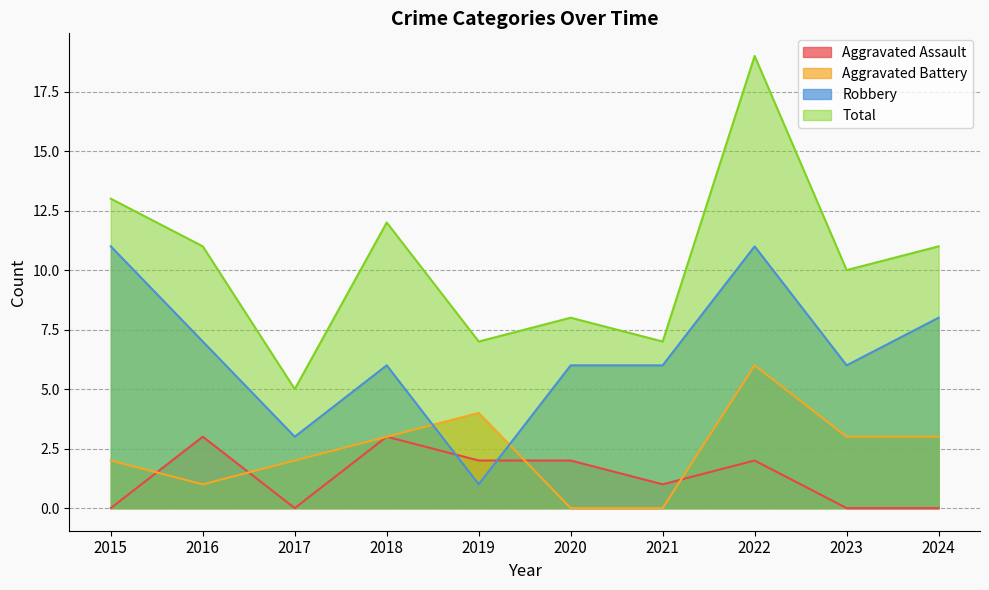

What is the sum of all Aggravated Battery values?

24